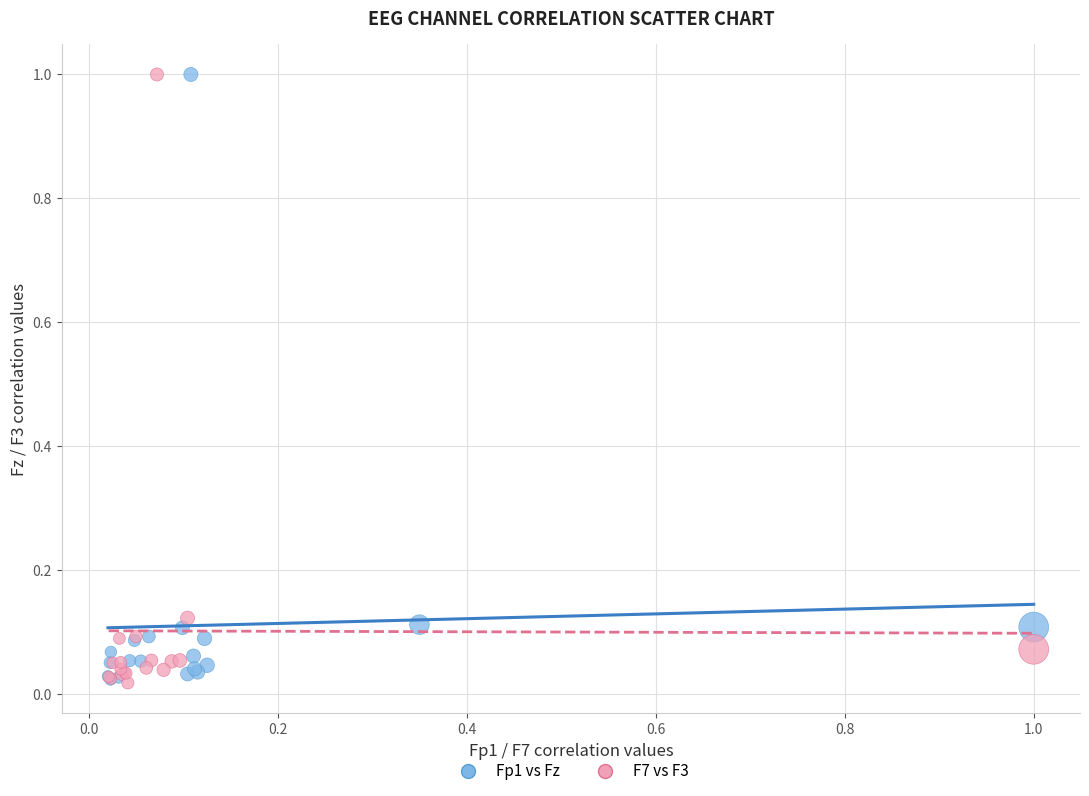

What are all the series names shown in the legend?

Fp1 vs Fz, F7 vs F3